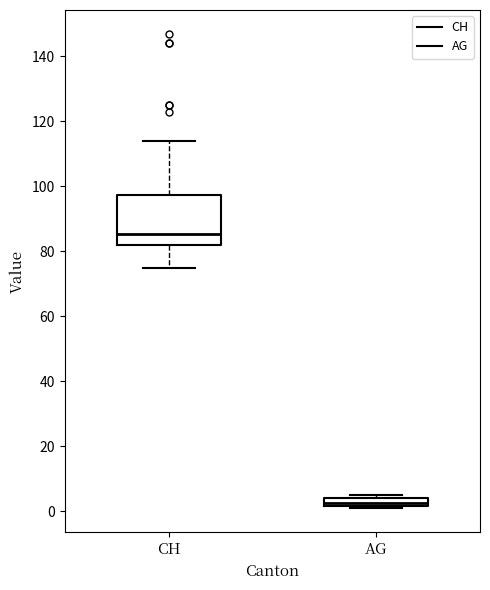

Which box is the tallest, from its lower edge to its upper edge?

CH